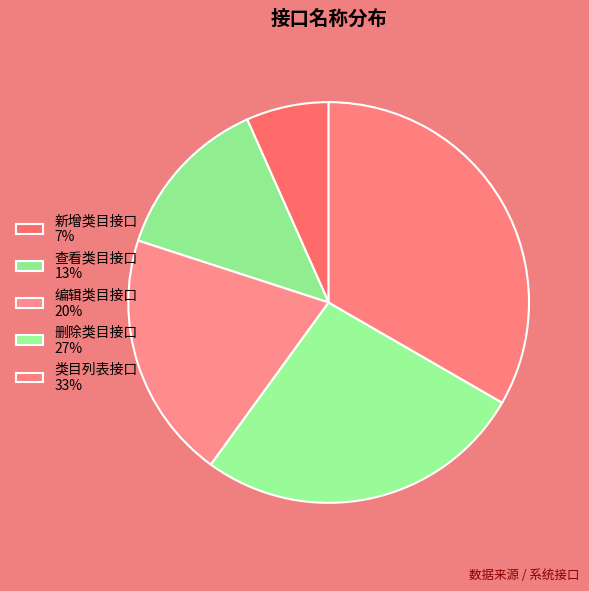

Which slice is the largest?

类目列表接口